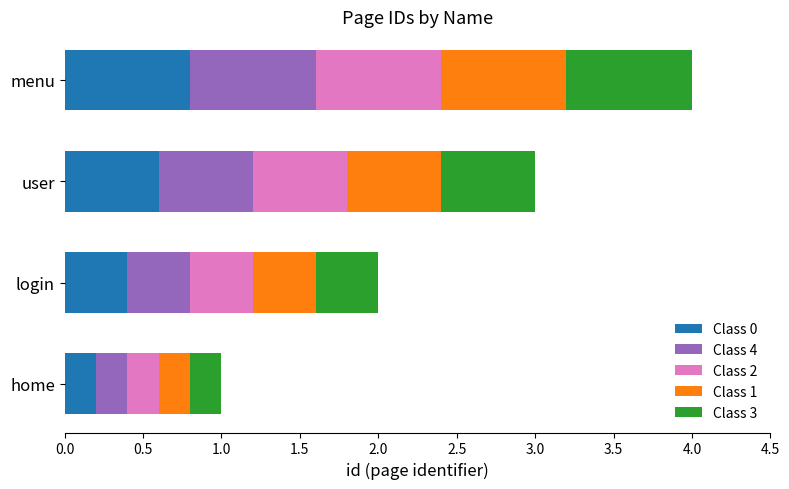

The value of Class 0 at user is 0.6. True or false?

True